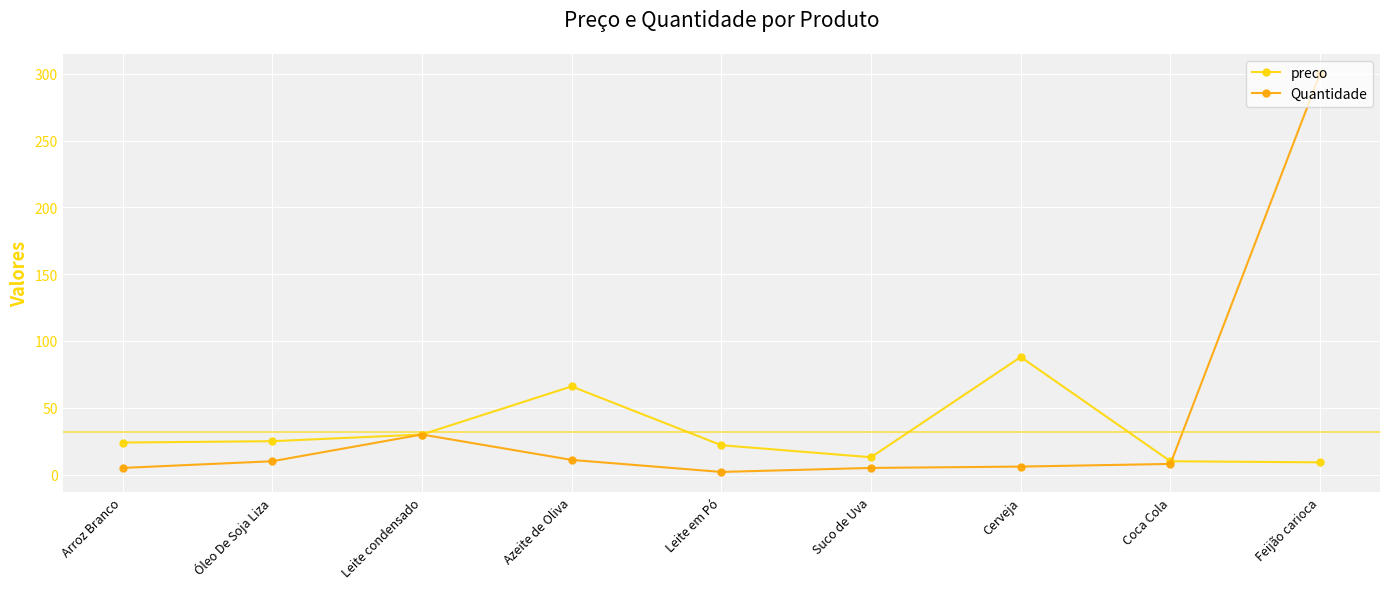

How many lines are shown in the chart?

2